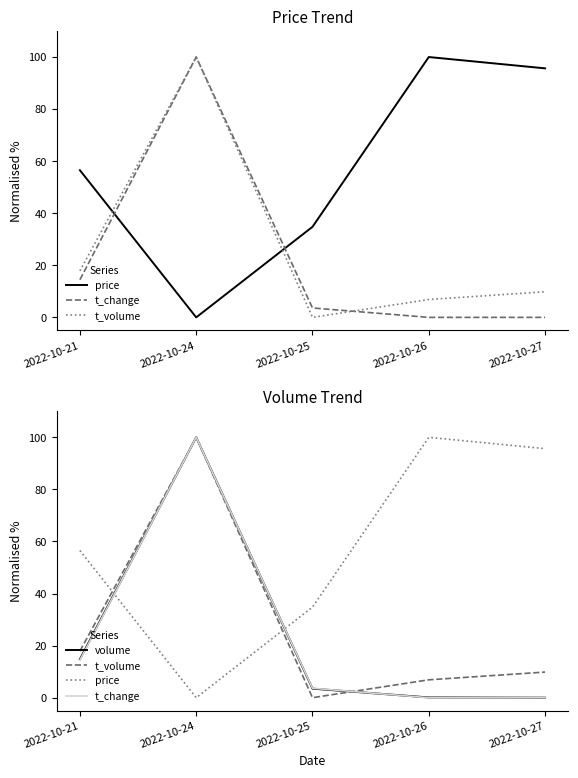

Which has a higher value, 2022-10-24 or 2022-10-27?

2022-10-27